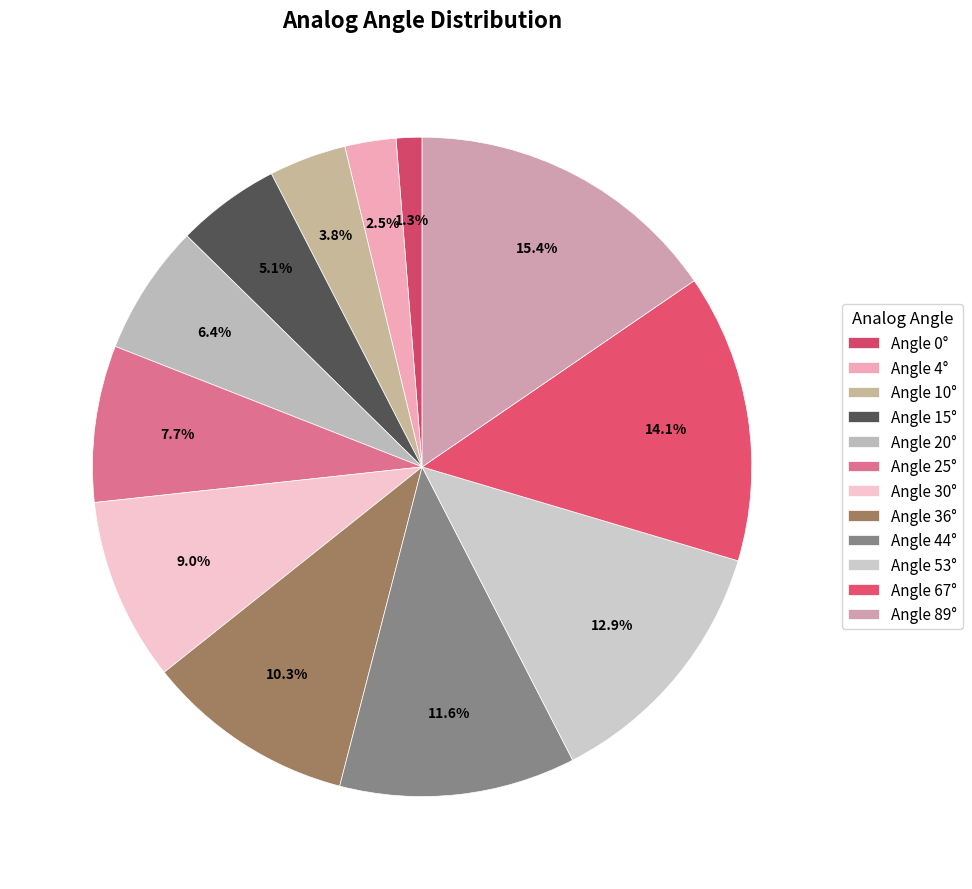

Which slice is the largest?

89